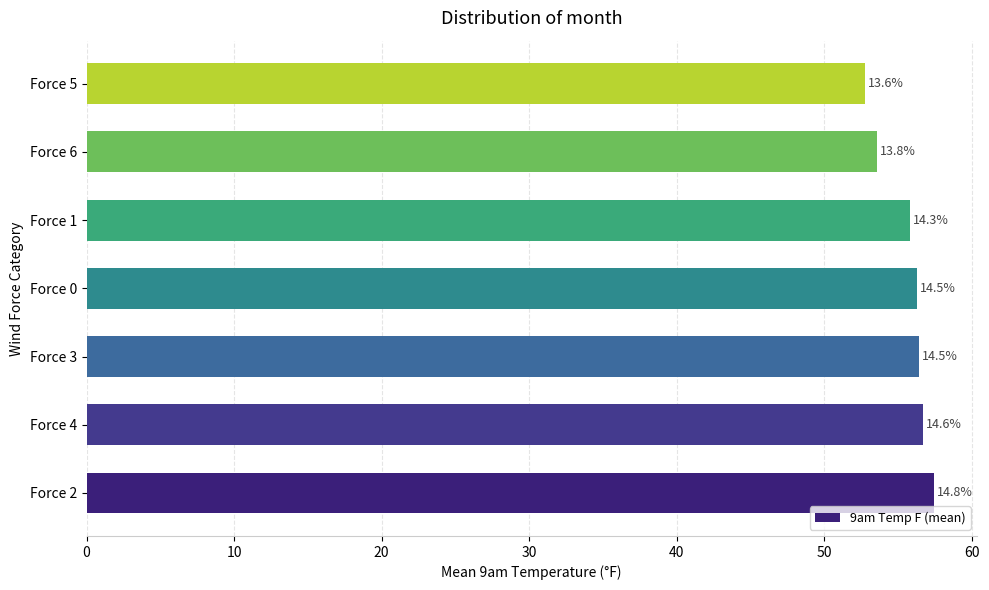

What is the minimum value shown in the chart?

52.8